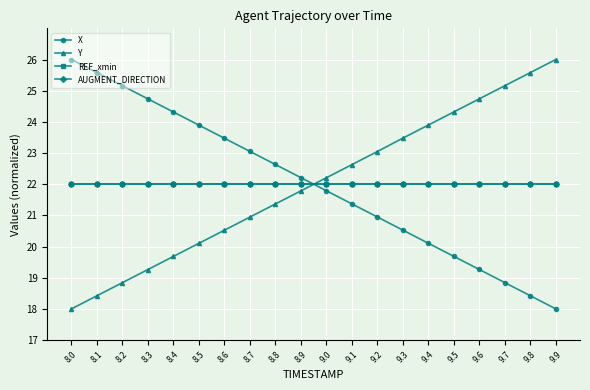

Is this an area chart (filled region under the line)?

No